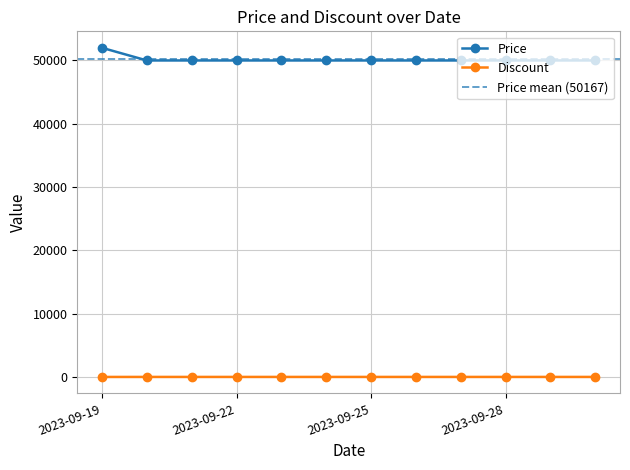

What is the greatest value displayed?

52000